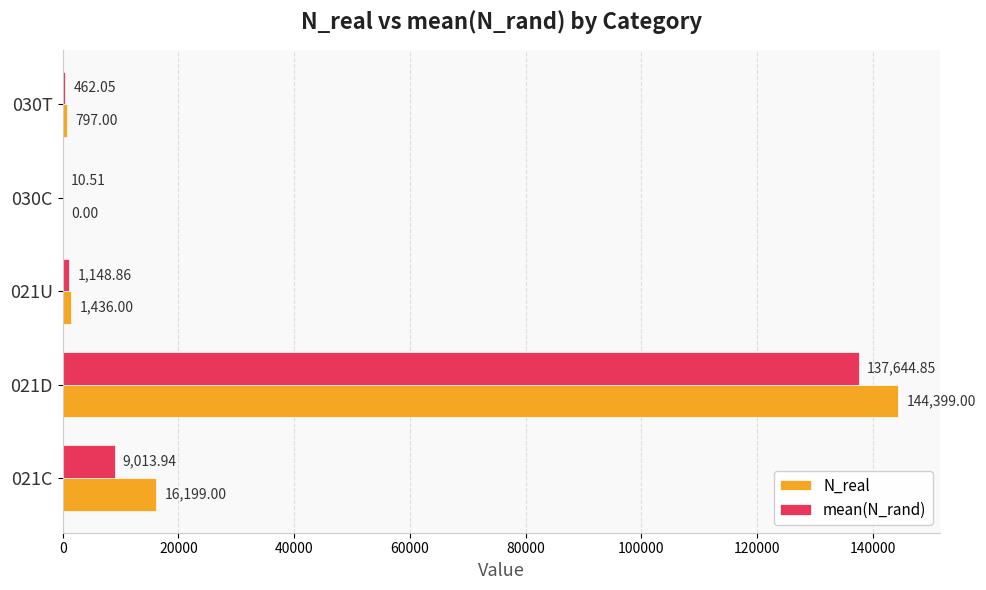

What is the sum of the N_real values at 021C and 021U?

17635.0